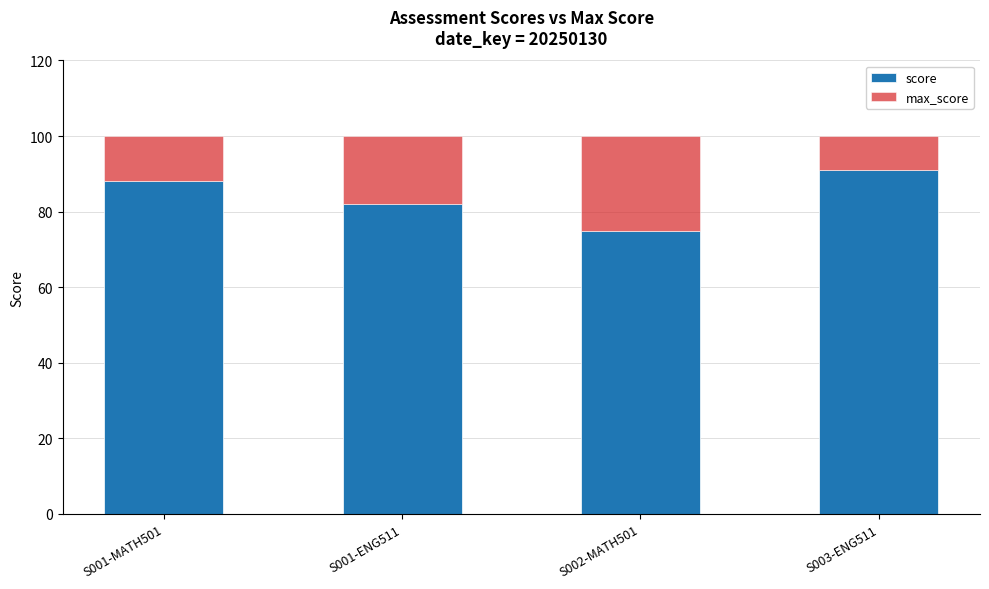

List the labels in order of score value, smallest first.

S002-MATH501, S001-ENG511, S001-MATH501, S003-ENG511